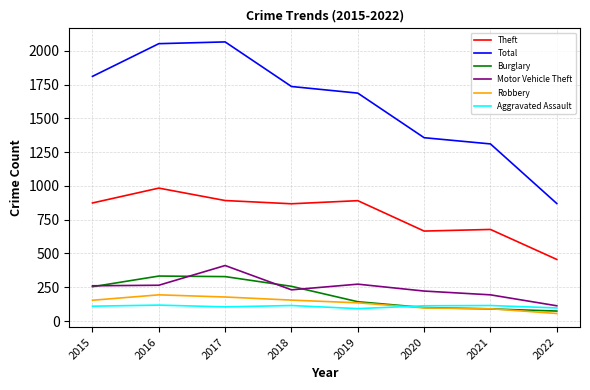

Which category has the lowest value in the Total series?

2022